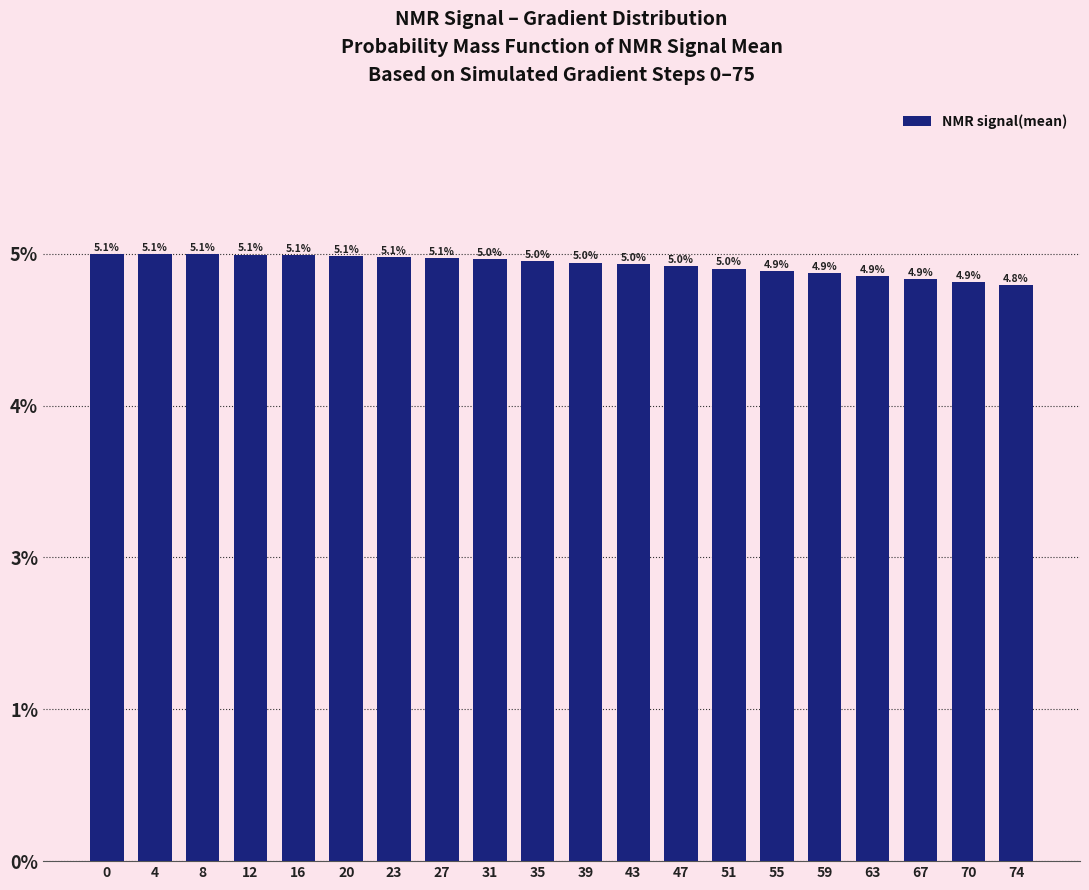

Does the chart contain any negative values?

No